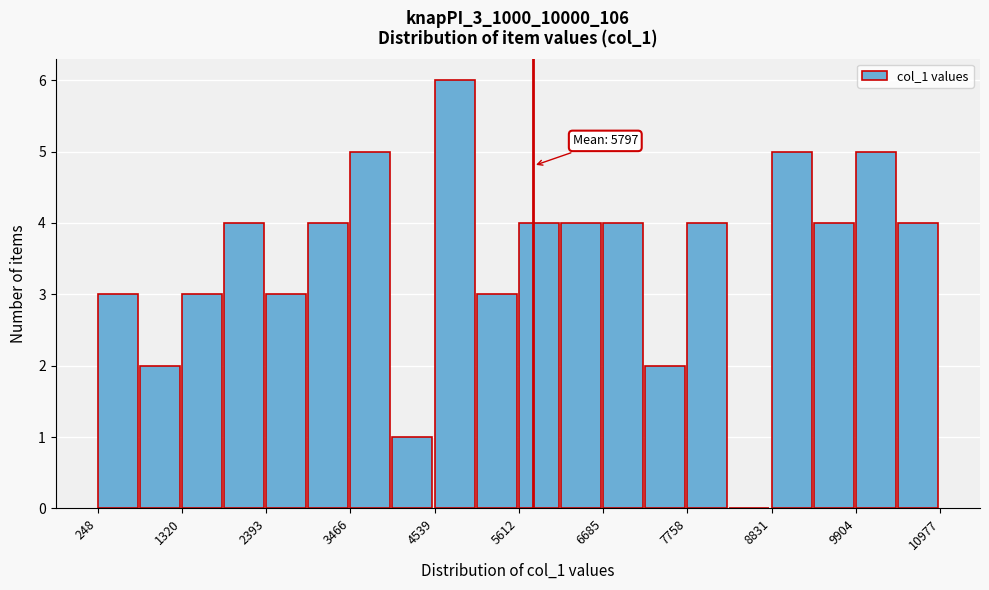

Around what value on the x-axis is the tallest bar? Give the approximate position of its centre, as read against the axis.

4800